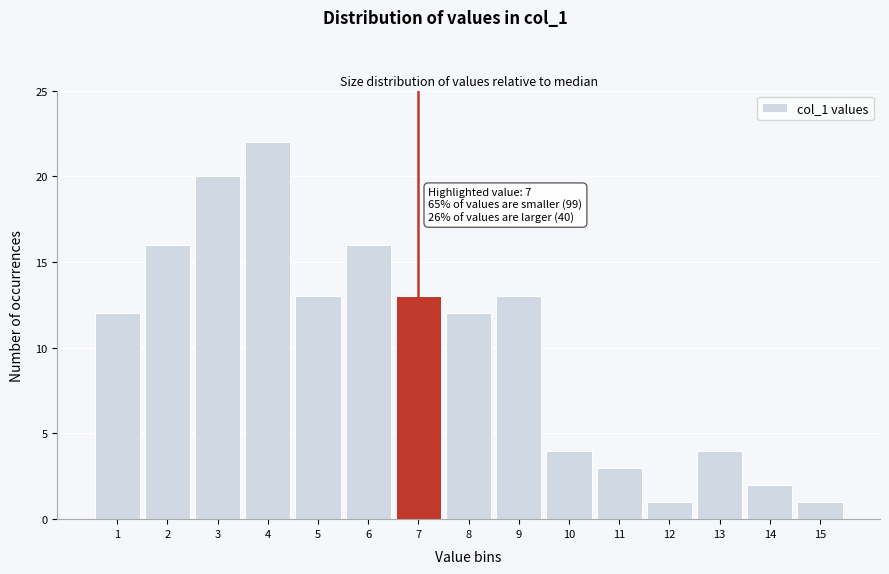

Reading left to right, extract all data points from this chart.

1=12	2=16	3=20	4=22	5=13	6=16	7=13	8=12	9=13	10=4	11=3	12=1	13=4	14=2	15=1